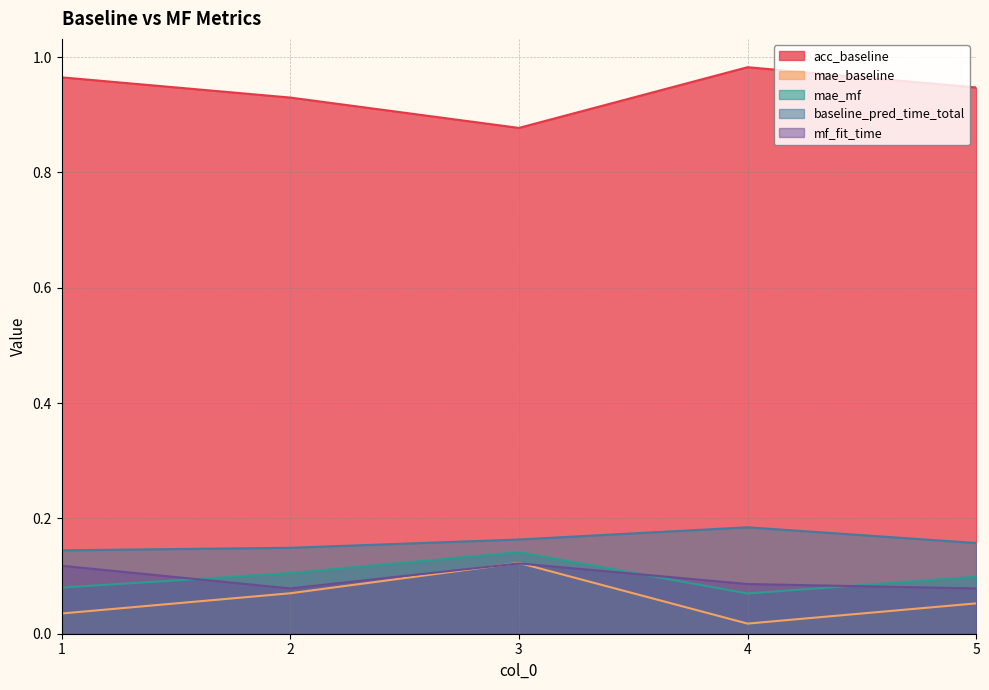

How many lines are shown in the chart?

5